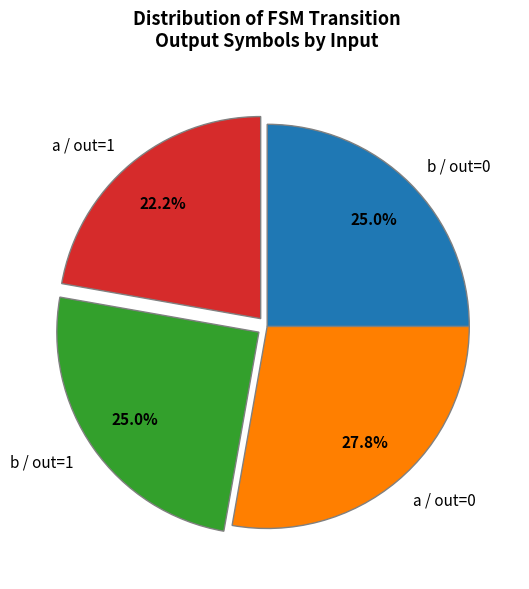

To the nearest percent, what is the difference between the largest and smallest slice percentages?

6%